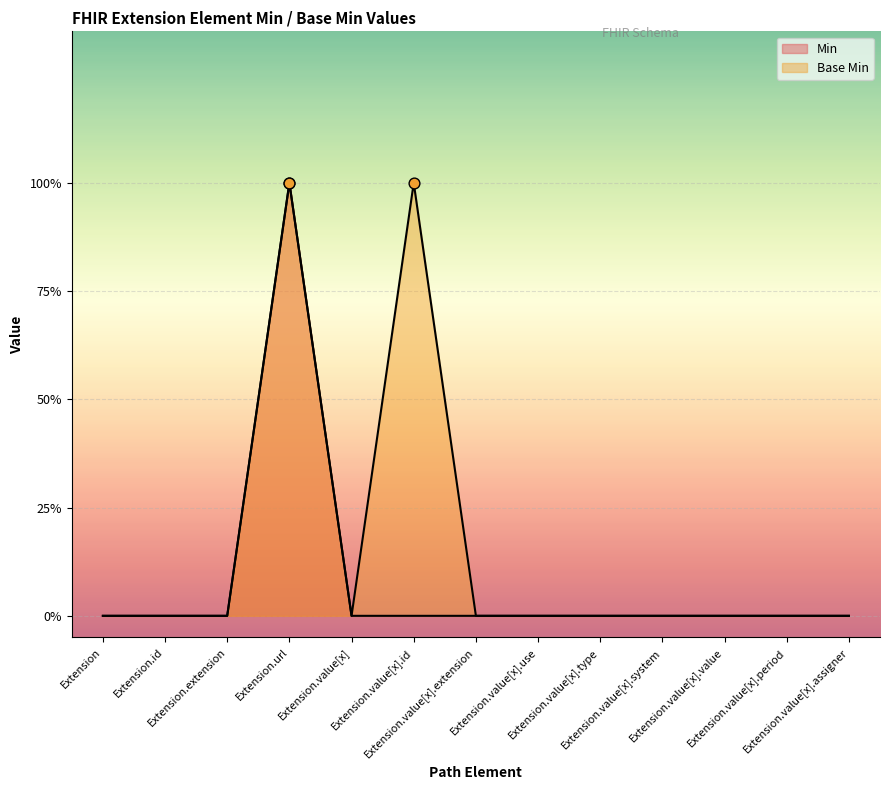

Which series reaches the minimum Y coordinate?

Min